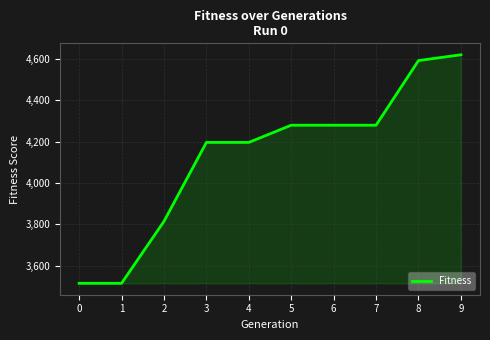

What is the greatest value displayed?

4619